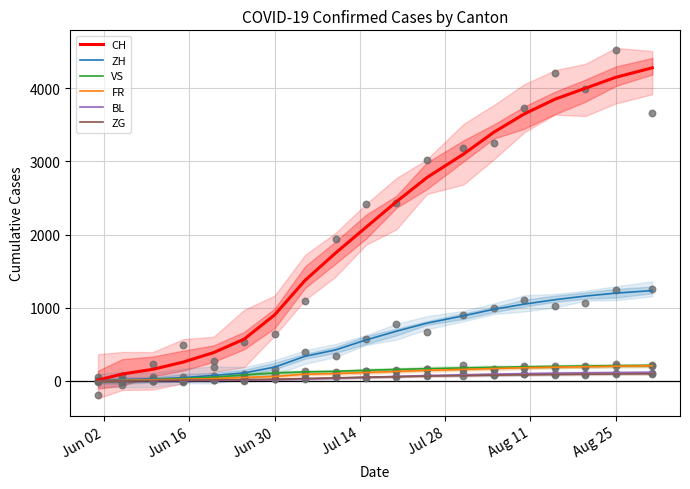

At how many categories does at least one series exceed 3646?

5